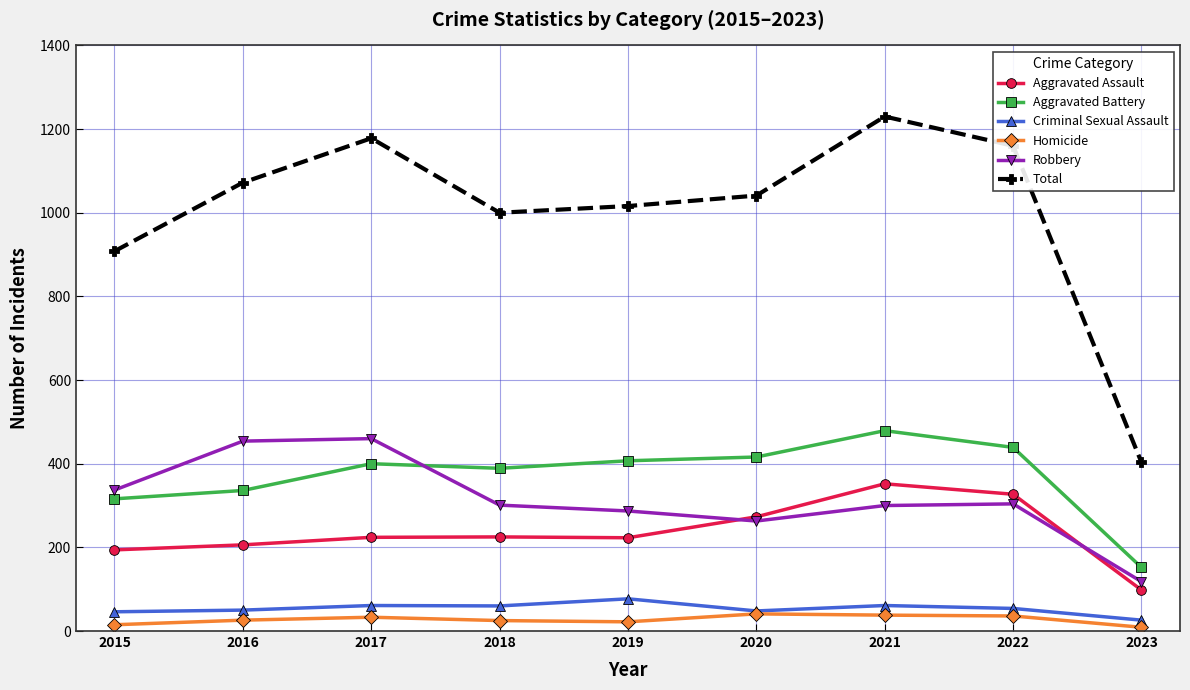

What is the minimum value for Criminal Sexual Assault?

26